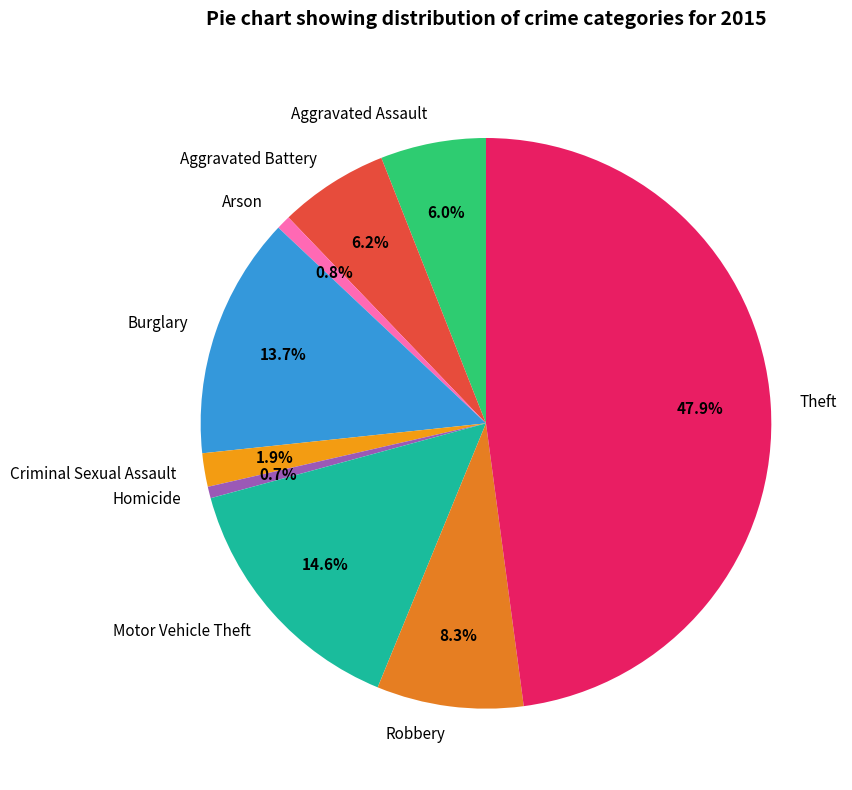

What portion of the pie excludes Aggravated Battery?

93.8%